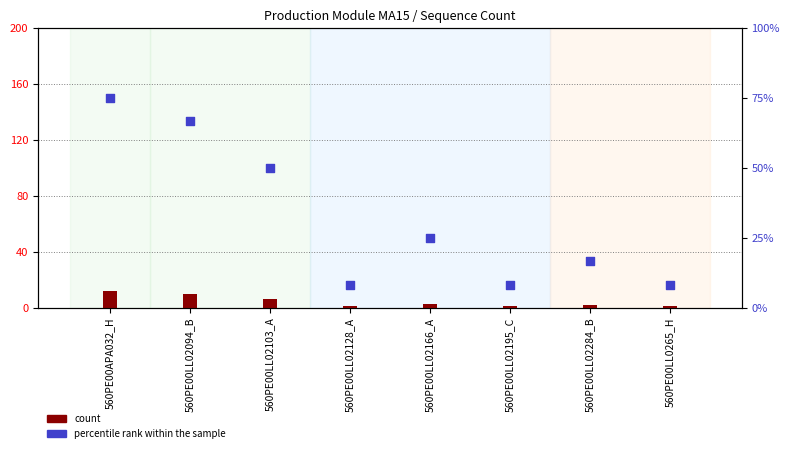

Which series has the largest total across all categories?

percentile rank within the sample